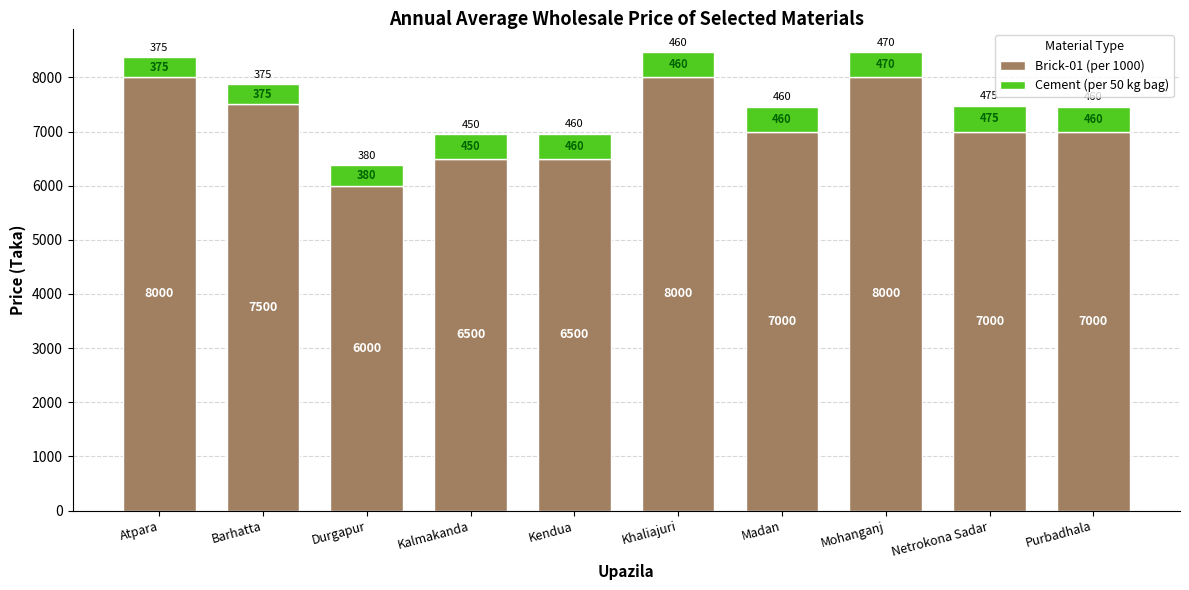

Reading right to left, transcribe the values for Brick-01 (per 1000).

7000	7000	8000	7000	8000	6500	6500	6000	7500	8000